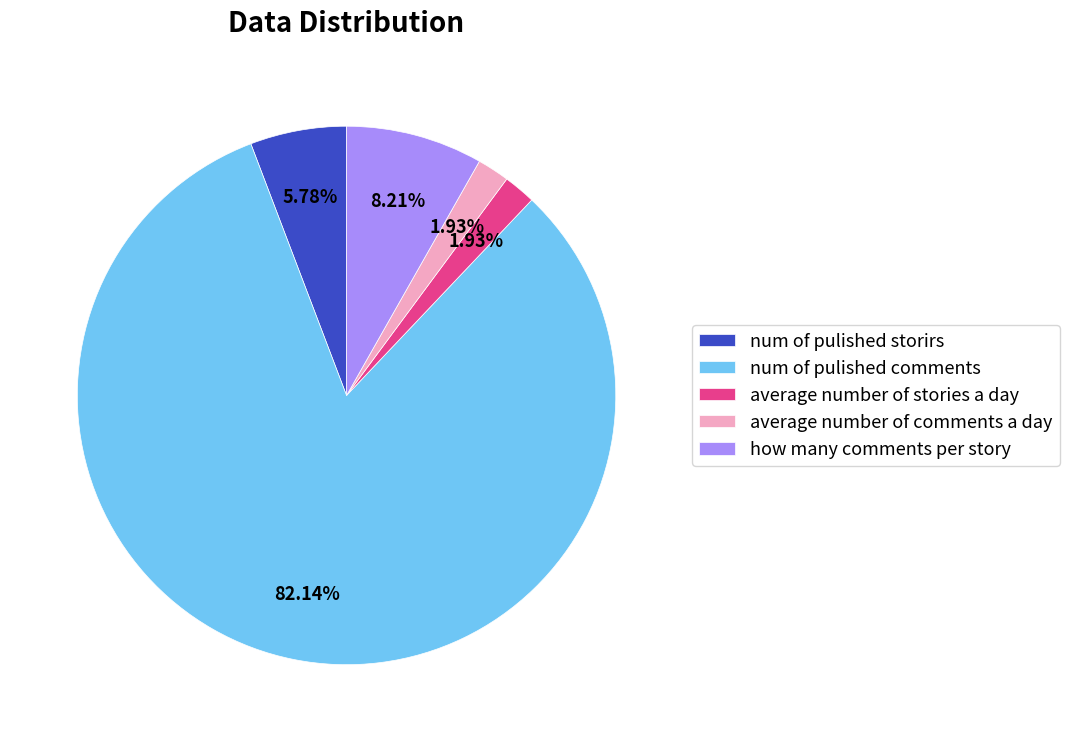

To the nearest percent, what is the difference between the average number of stories a day and num of pulished storirs slice percentages?

4%